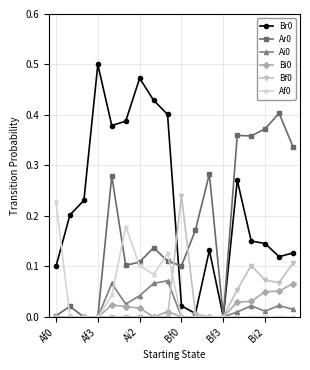

Which label corresponds to the largest value in the chart?

Af3